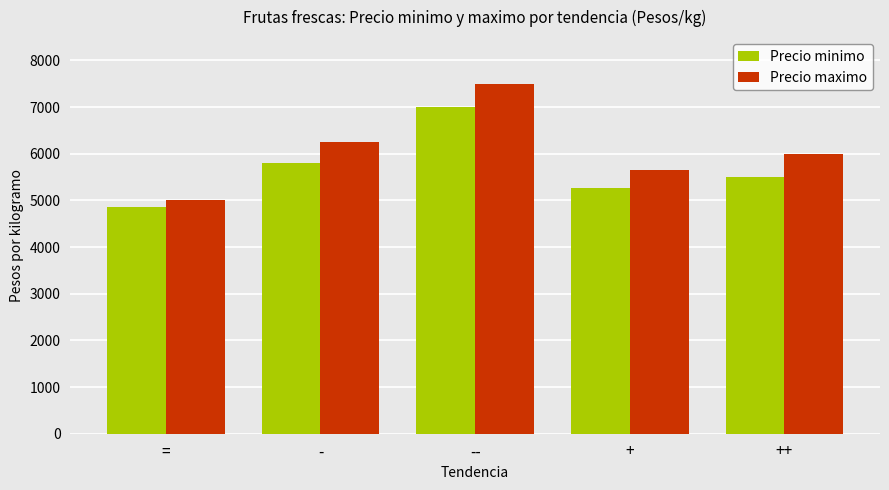

What is the difference between the Precio minimo values at -- and ++?

1500.0